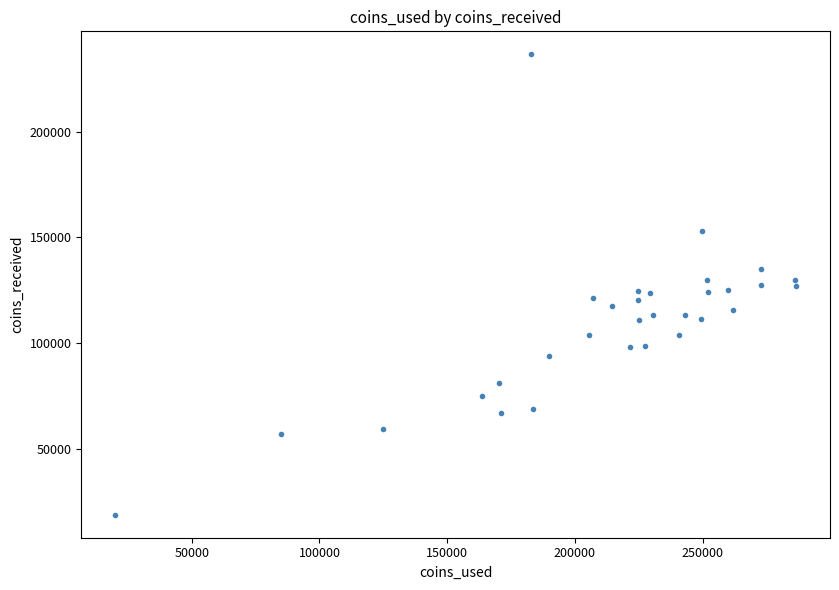

What is the range of X values (max minus min)?

266427